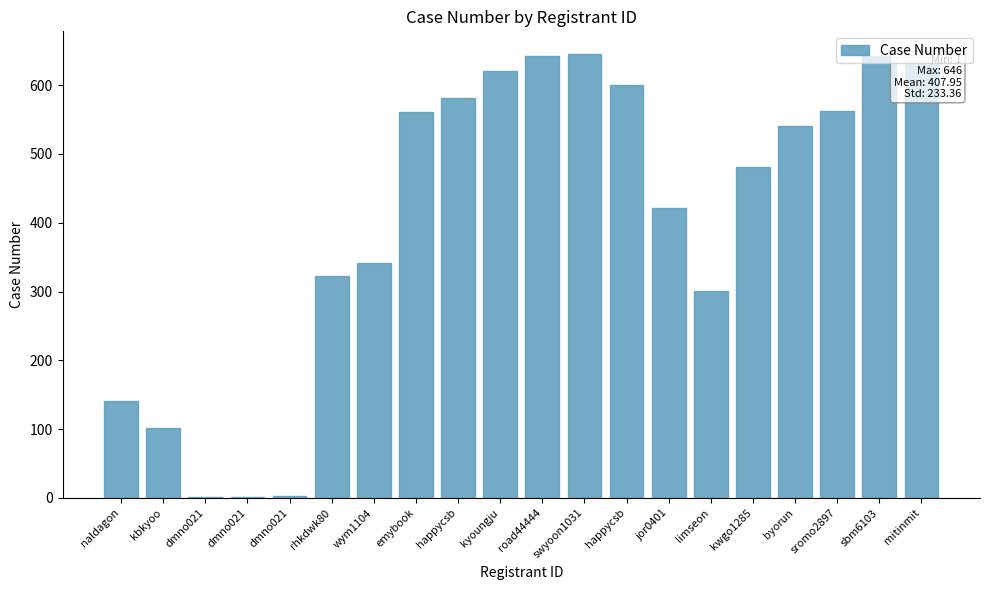

Are the bars grouped side by side (vs. stacked)?

No